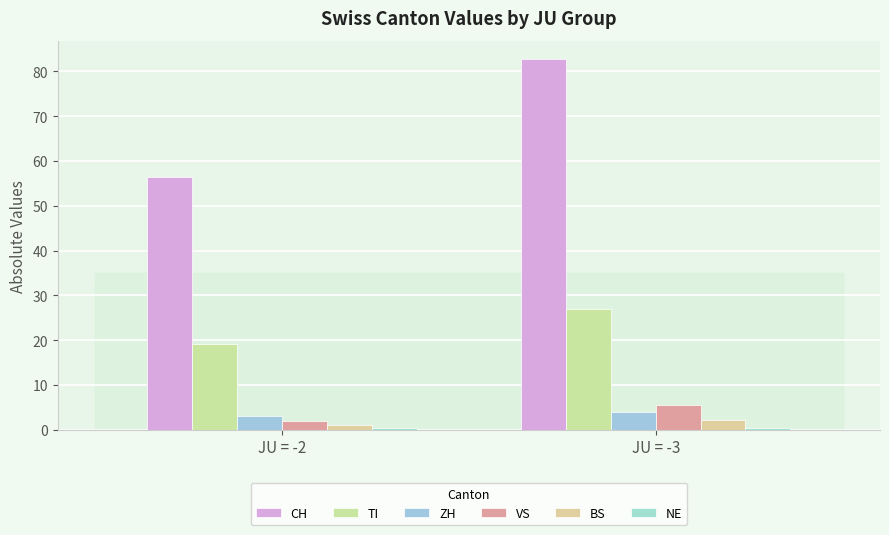

What is the difference between the VS values at JU = -2 and JU = -3?

3.5